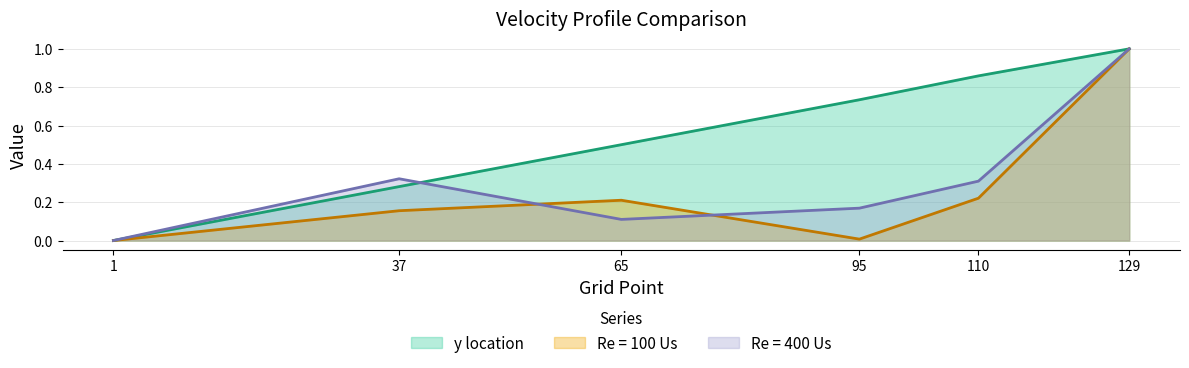

What is the highest value of the y location series?

1.0